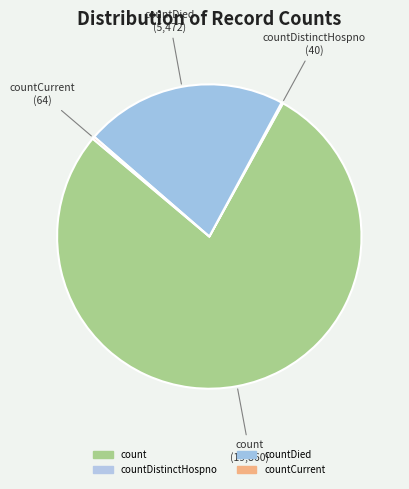

Between count and countDied, which is larger?

count